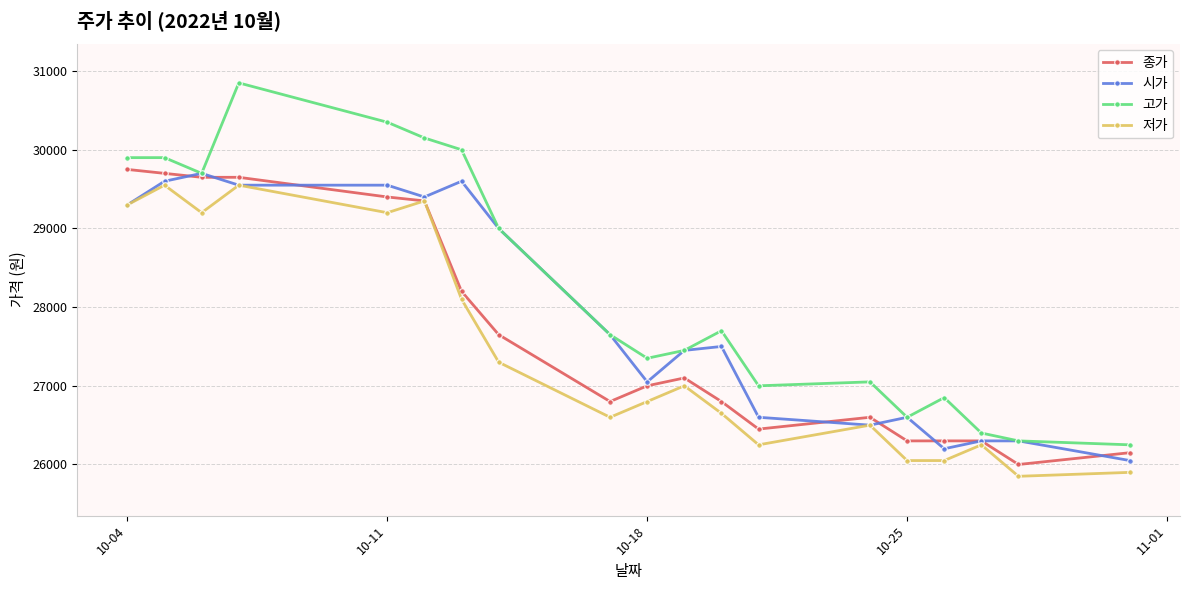

Rank the series by their average value, from highest to lowest.

고가, 시가, 종가, 저가